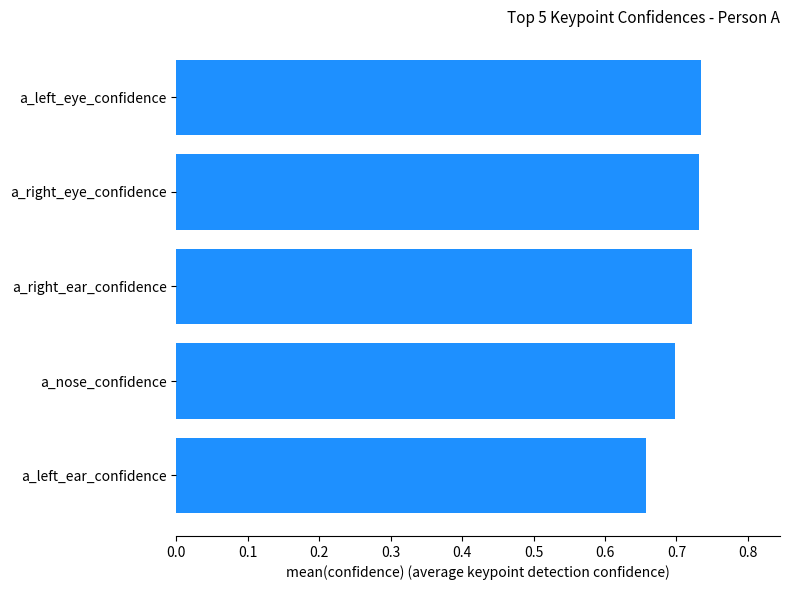

What is the difference between the maximum and minimum values?

0.1